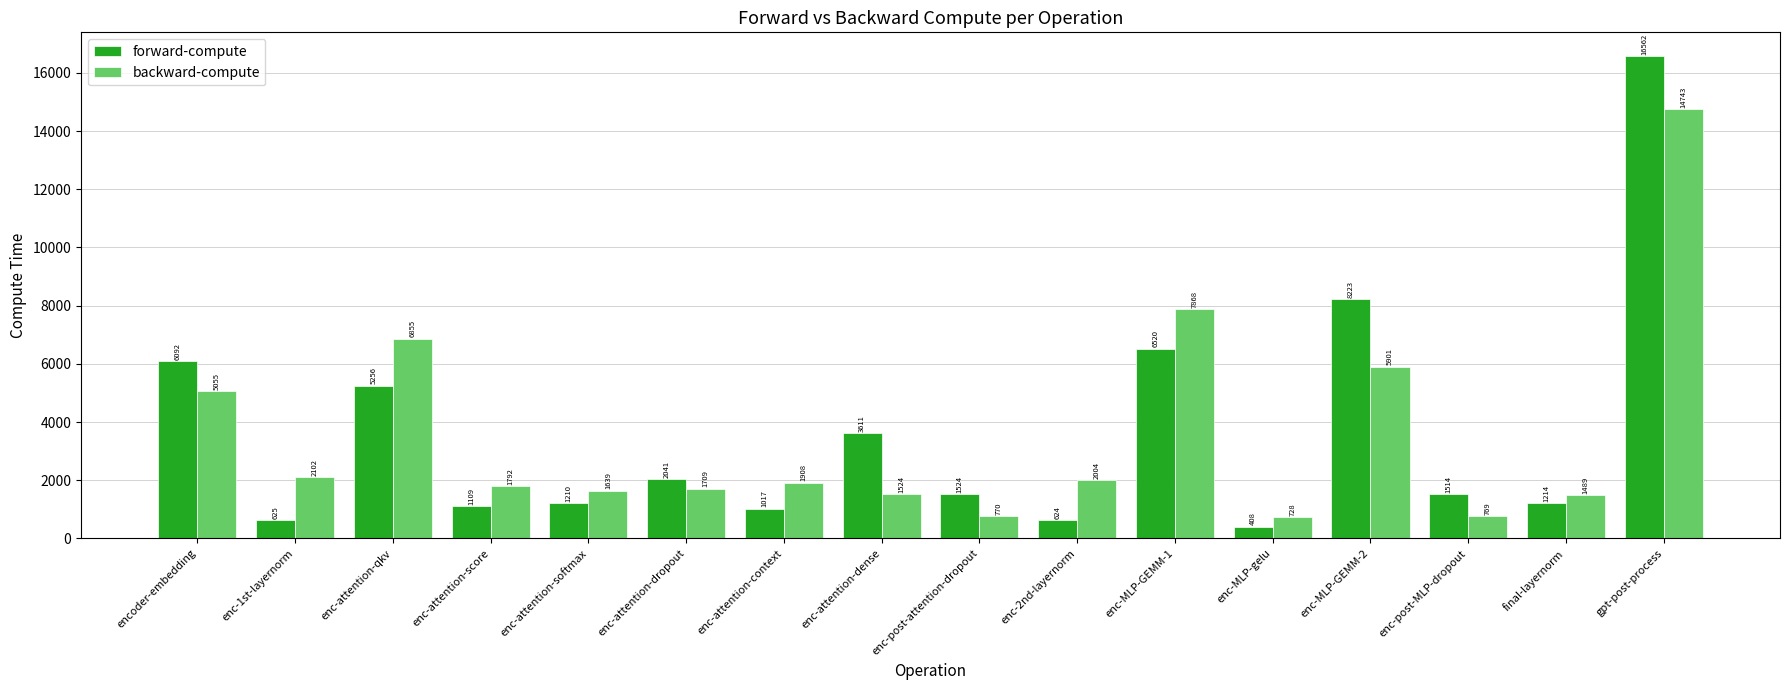

At enc-MLP-GEMM-1, list the series in order from smallest to largest.

forward-compute, backward-compute